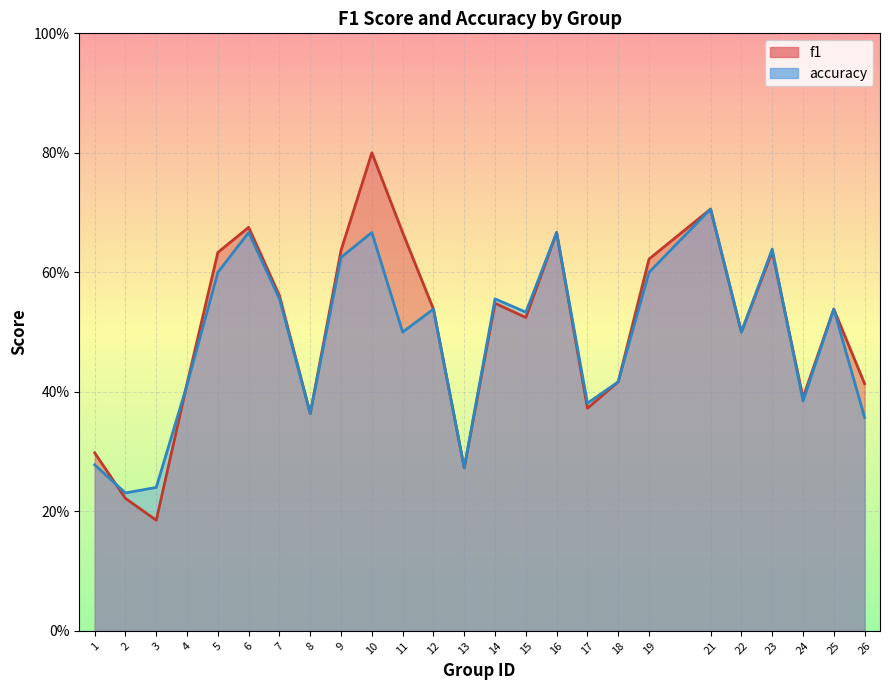

At which category does f1 reach its first local peak?

6